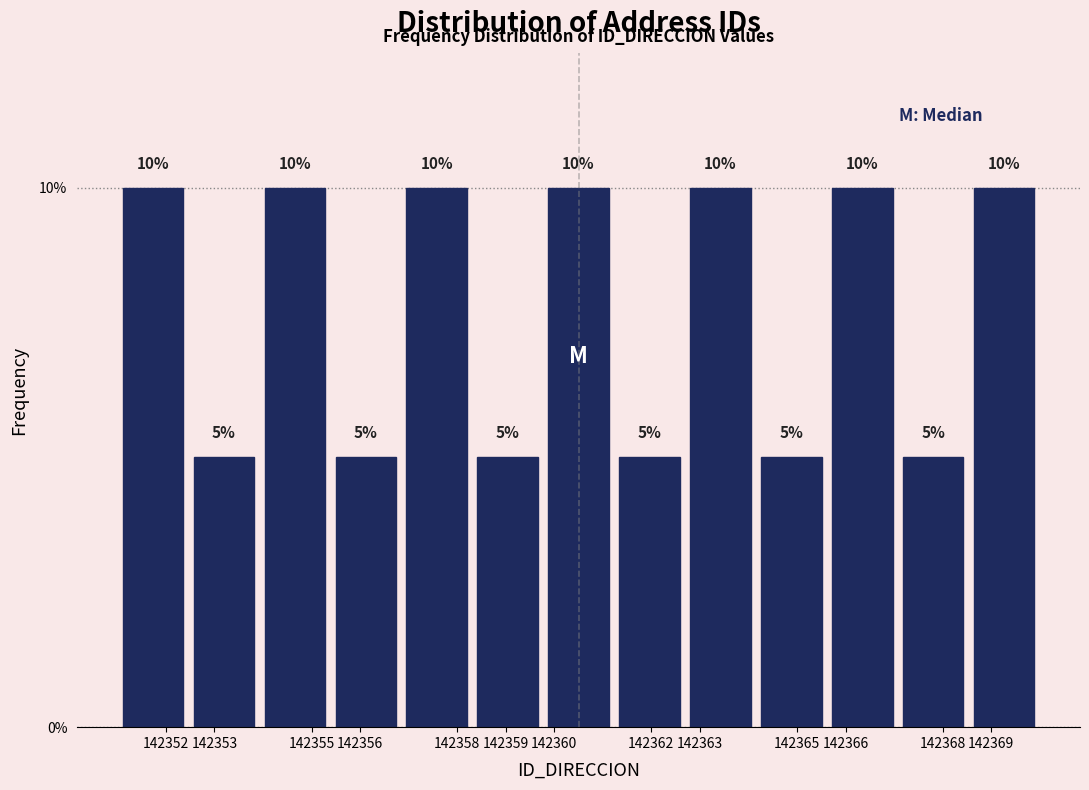

How tall is the bar that spans 142364.2 to 142365.6 on the x-axis? The bar edges are not printed on the chart, so give them approximately, as read against the axis.

5